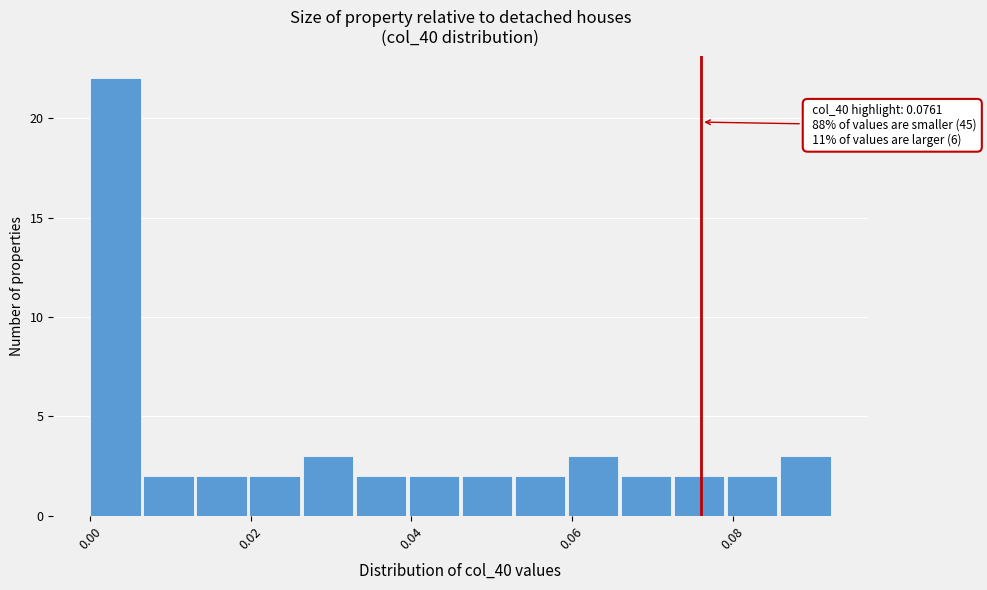

Read against the x-axis, roughly where is the centre of the tallest bar?

0.004